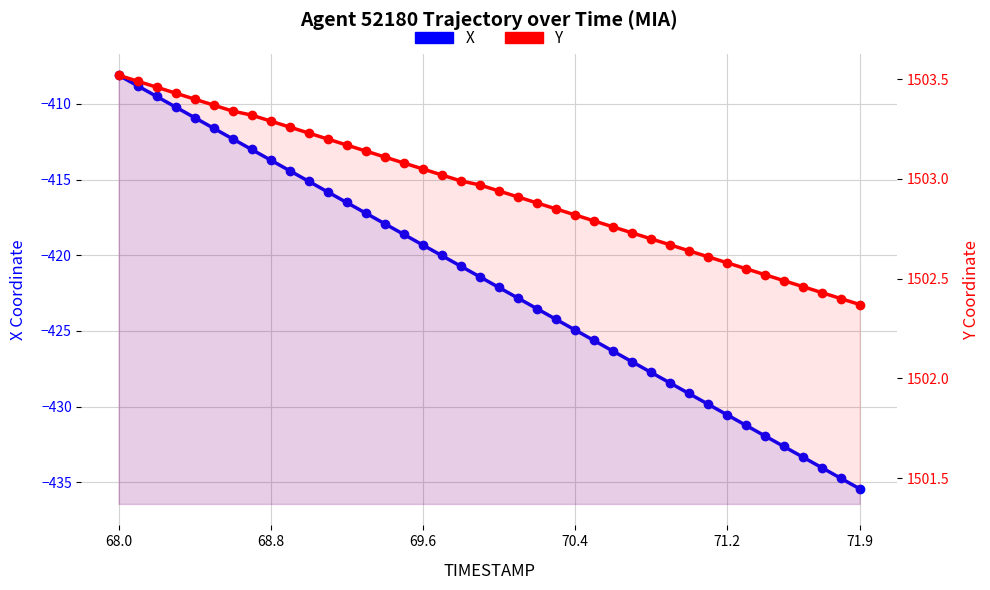

List the series in order of their overall mean, lowest first.

X, Y